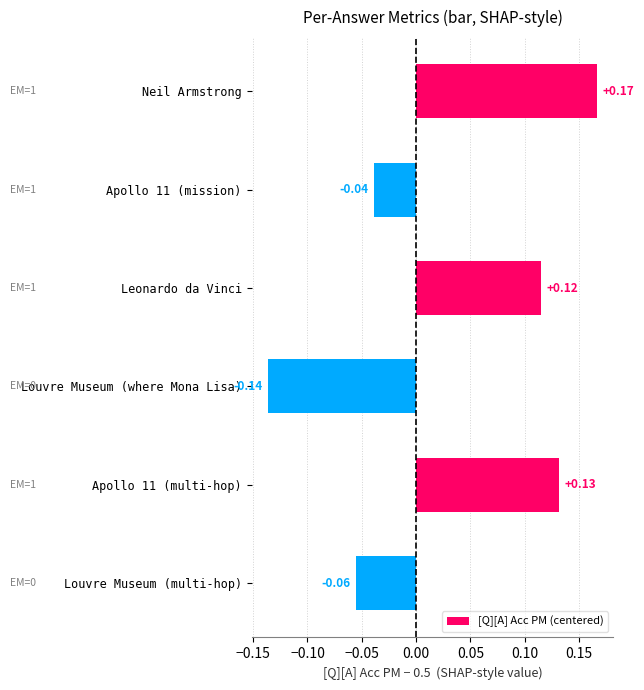

Which label corresponds to the smallest value in the chart?

Louvre Museum (where Mona Lisa)